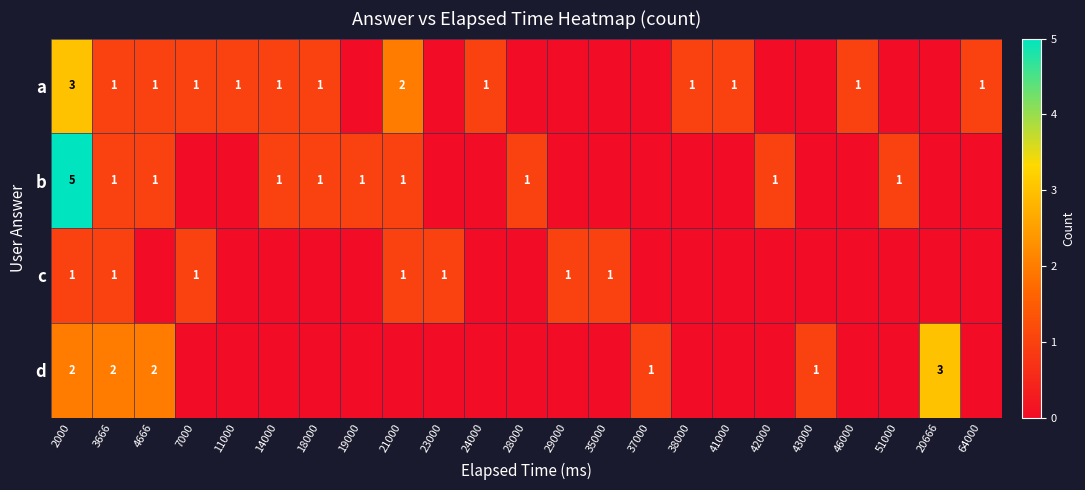

The a series shows 1 at 64000. True or false?

True